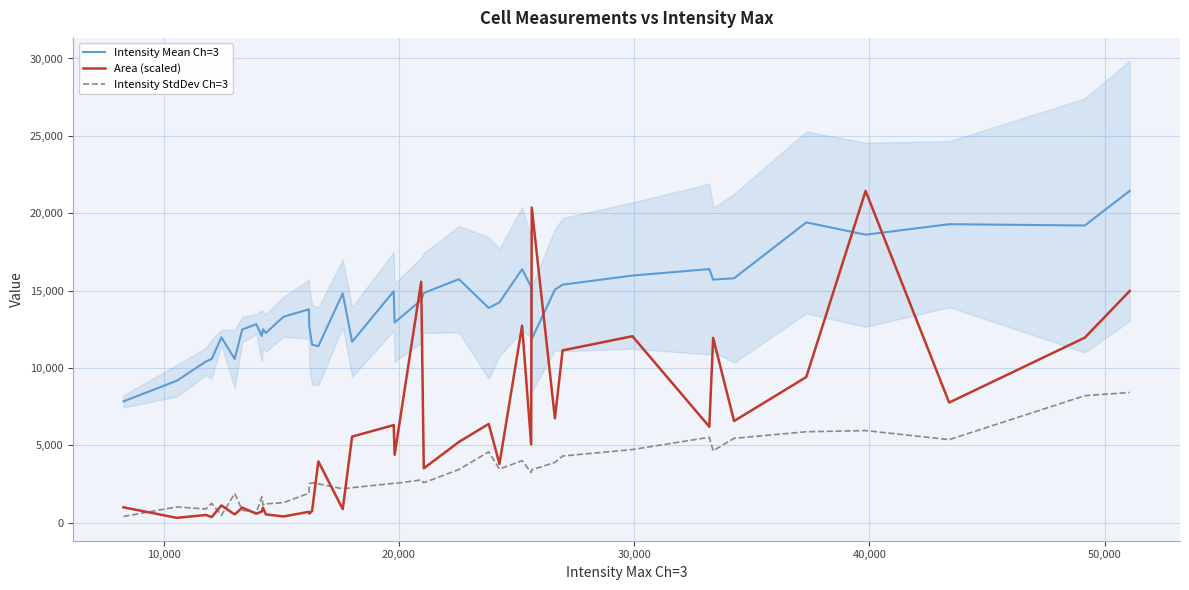

True or false: Intensity StdDev Ch=3 and Intensity Mean Ch=3 intersect in this chart.

False